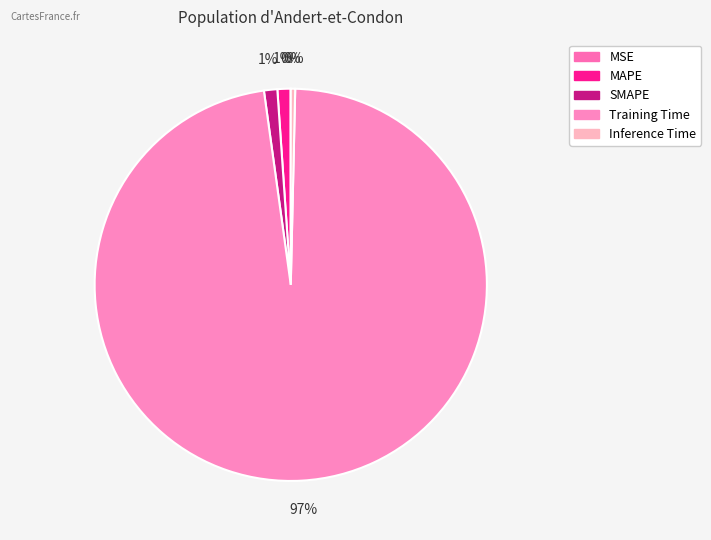

Which slice represents more than half of the pie?

Training Time